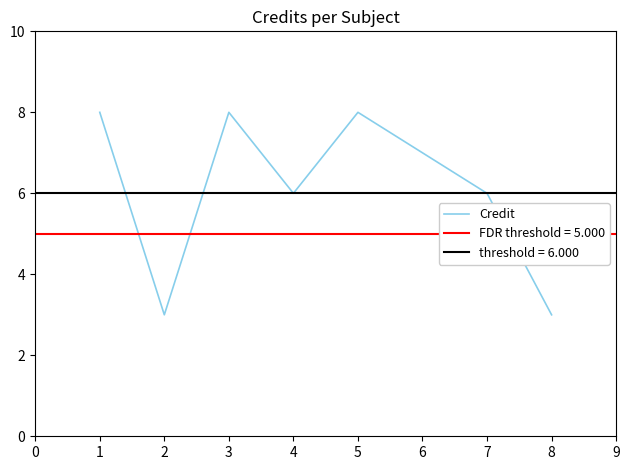

The Credit series shows 8 at 3. True or false?

True